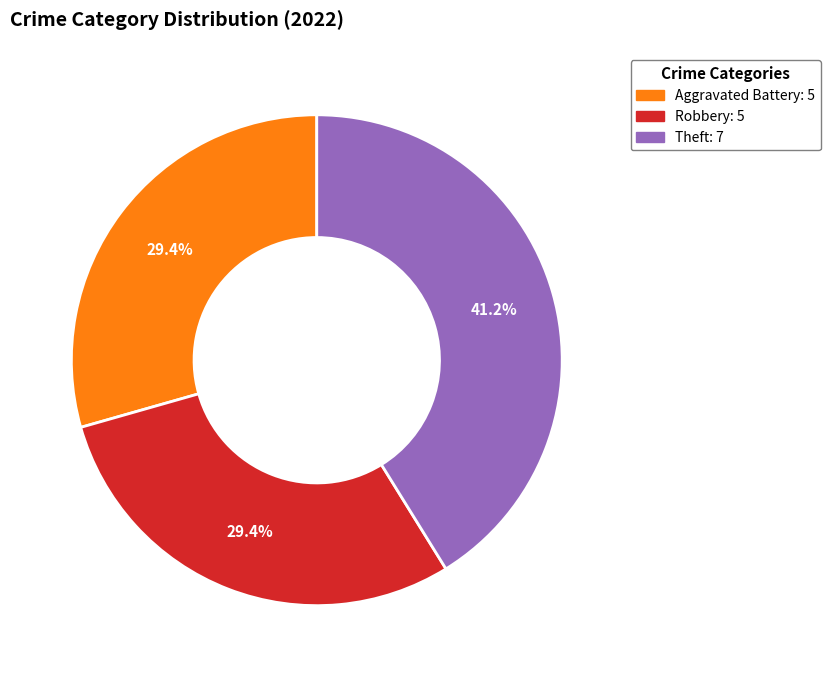

Is there a majority slice in this chart?

No